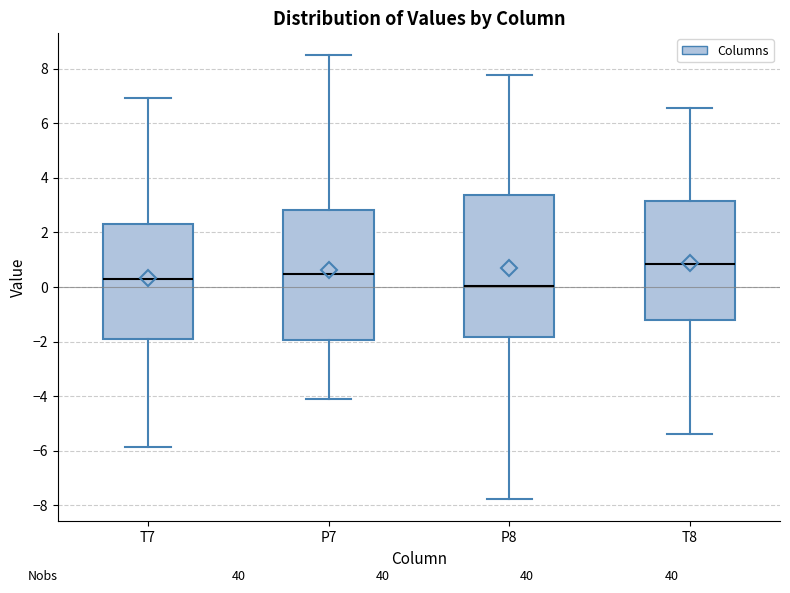

Which box's median line is the highest?

T8